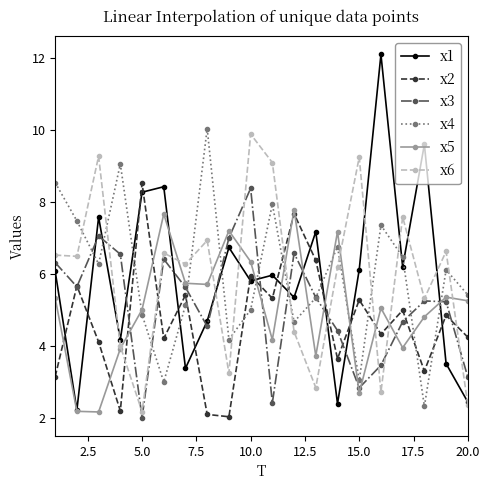

How many data points does each series have?

20